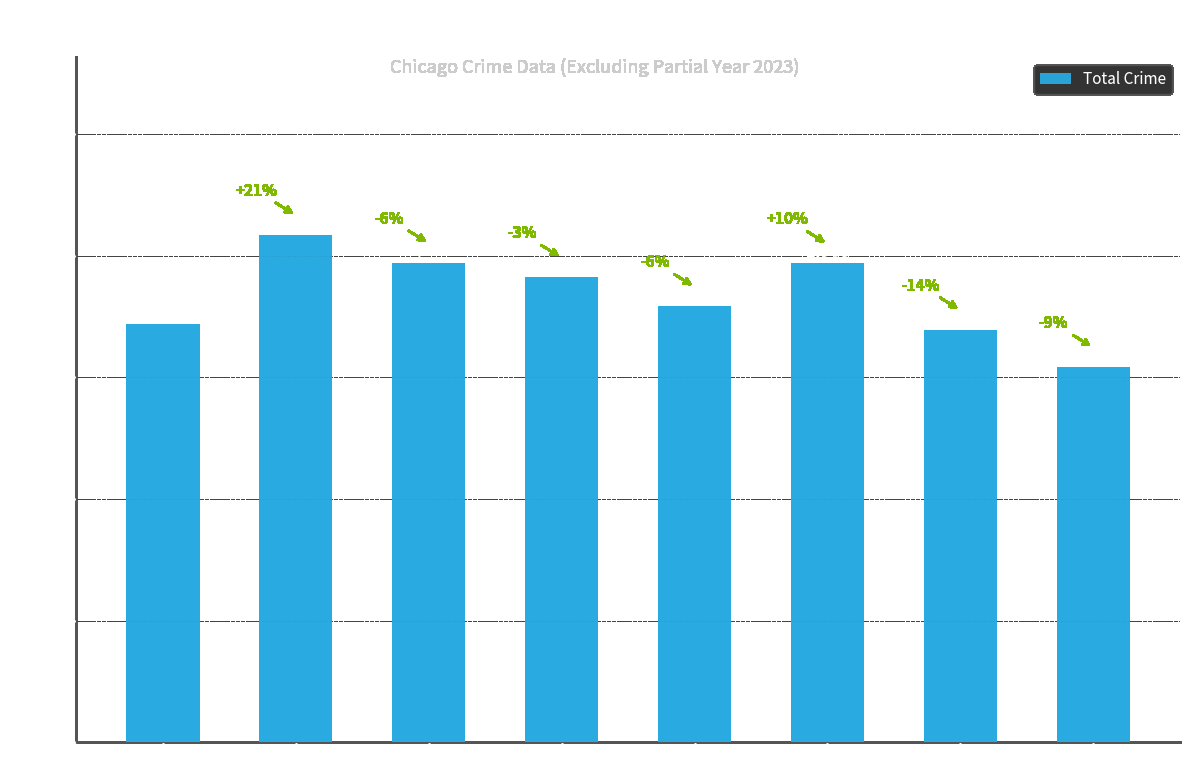

Reading left to right, what are all the values shown in this chart?

1719	2086	1971	1911	1792	1968	1696	1542